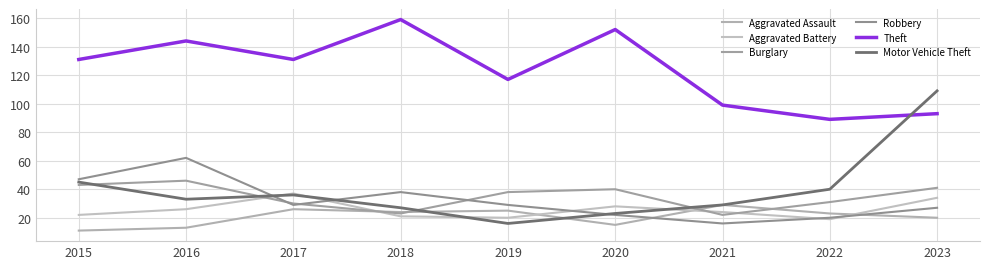

Reading left to right, list all the values displayed in this chart.

Aggravated Assault: 11	13	26	24	25	15	29	23	20
Aggravated Battery: 22	26	37	21	20	28	24	19	34
Burglary: 43	46	30	23	38	40	22	31	41
Robbery: 47	62	29	38	29	22	16	20	27
Theft: 131	144	131	159	117	152	99	89	93
Motor Vehicle Theft: 45	33	36	27	16	23	29	40	109